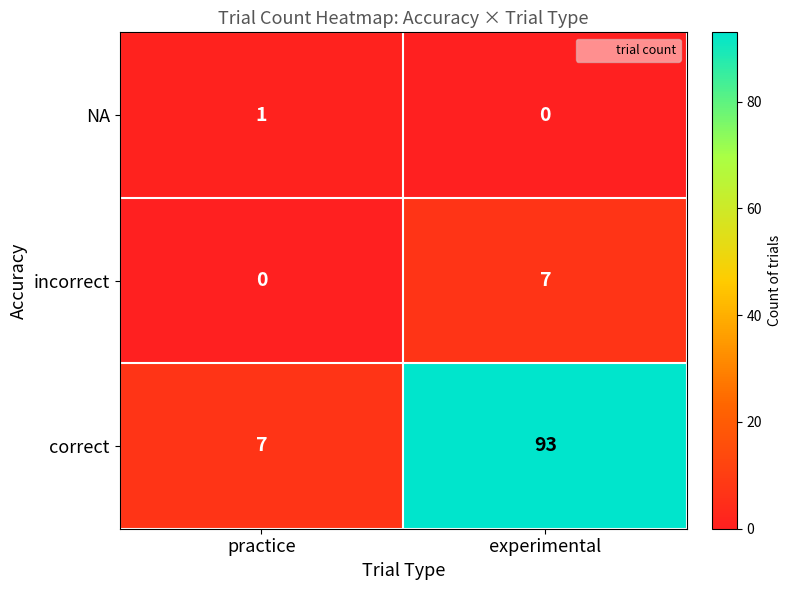

Reading right to left, what are all the values shown in this chart?

NA: 0	1
incorrect: 7	0
correct: 93	7